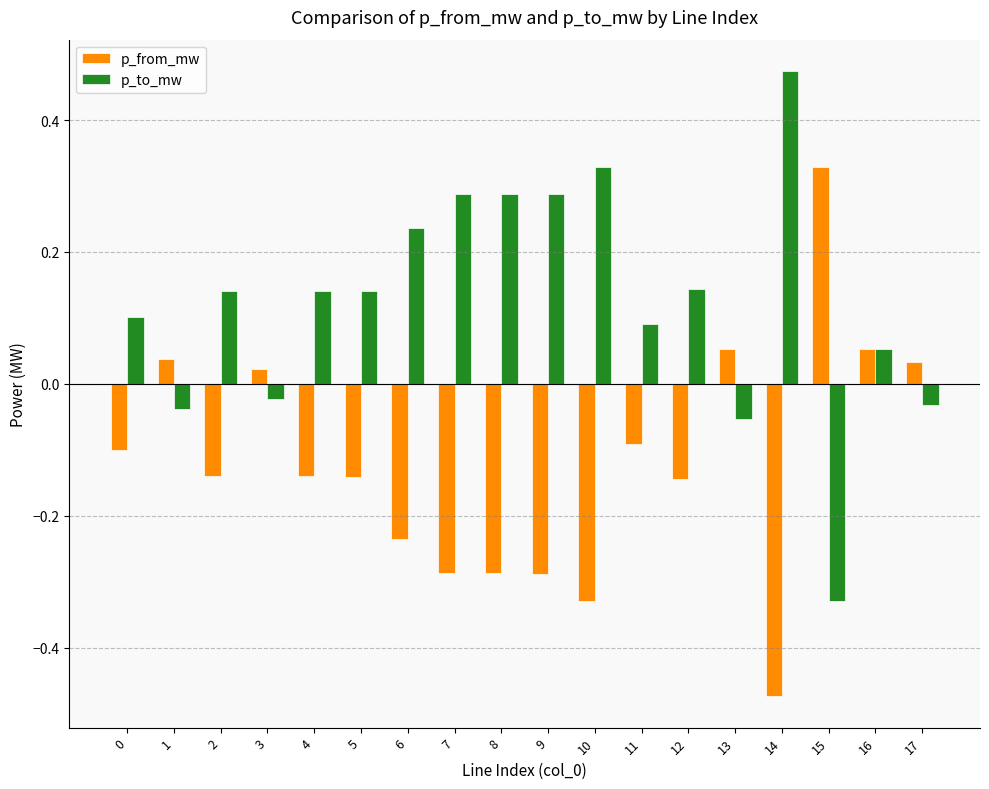

Which category has the highest value in the p_to_mw series?

14